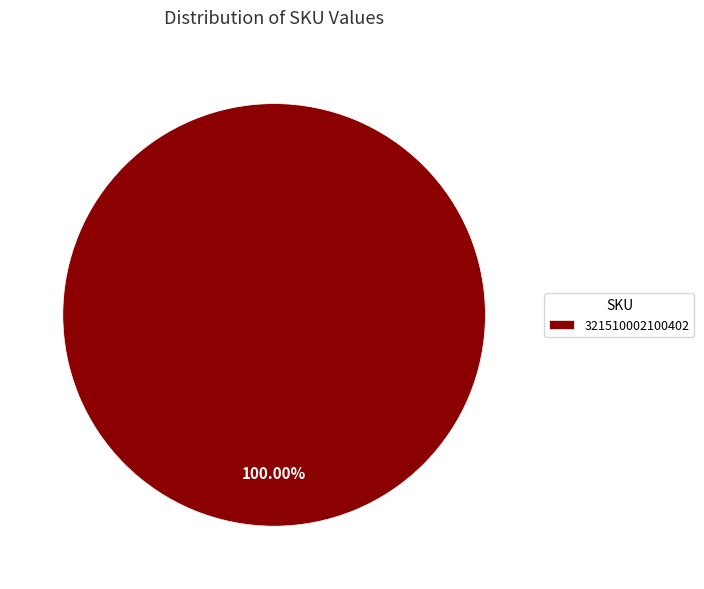

Which slice represents more than half of the pie?

321510002100402